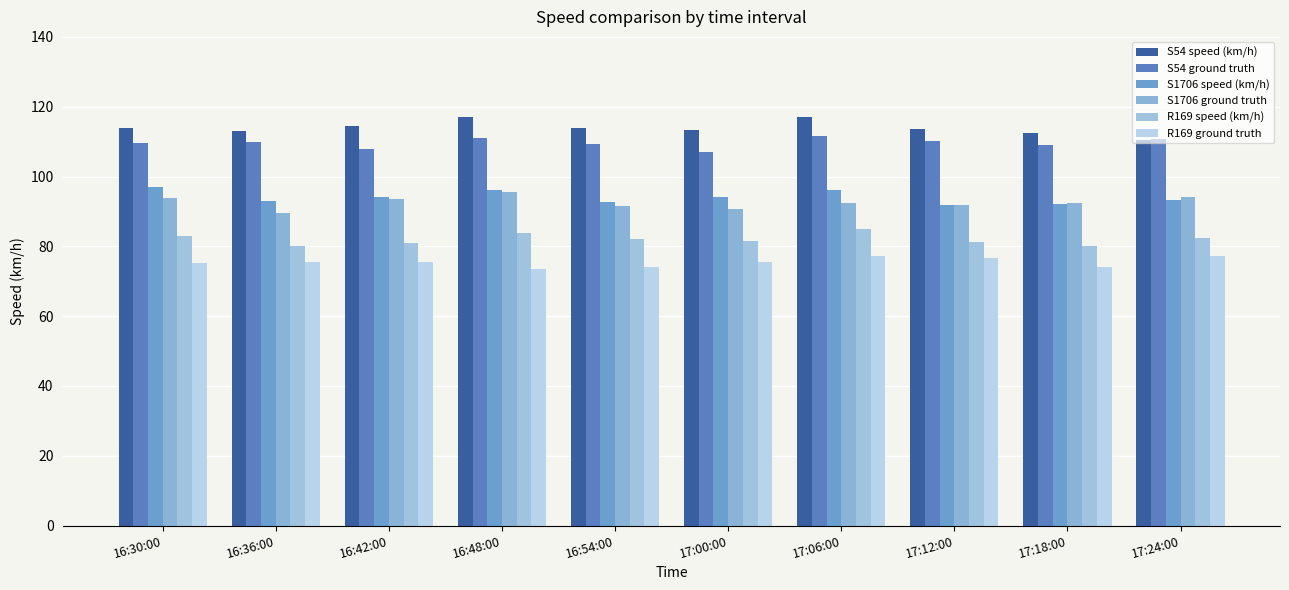

What is the label of the 5th bar from the left?

16:54:00